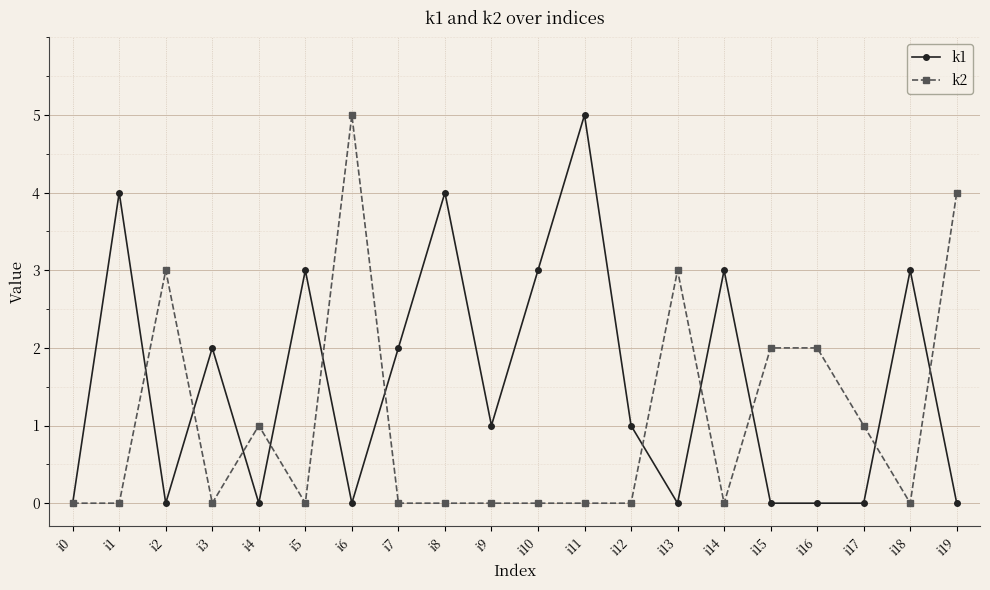

In k1, how many points are higher than both neighbors (excluding endpoints)?

7